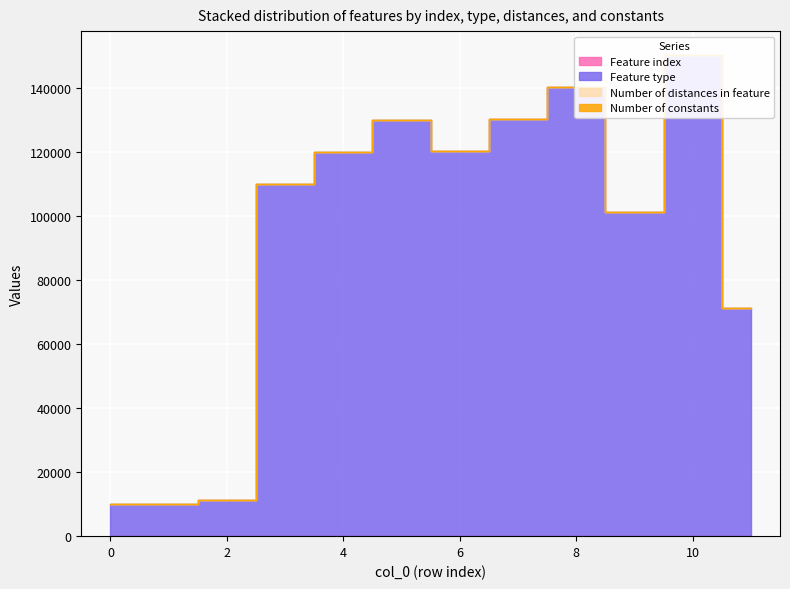

Is it true that Feature type equals 82020 at 5?

False